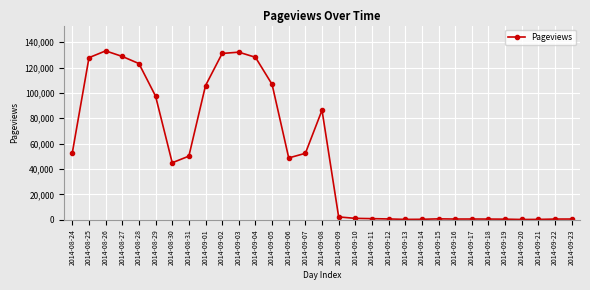

Count the number of categories in the chart.

31